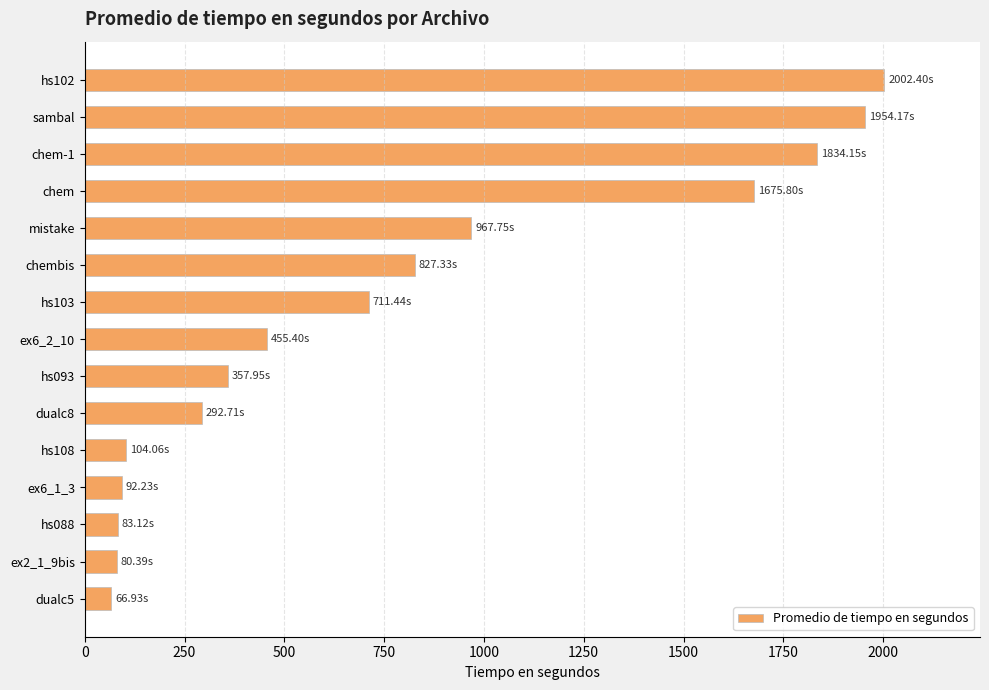

What is the label of the 12th bar from the bottom?

chem